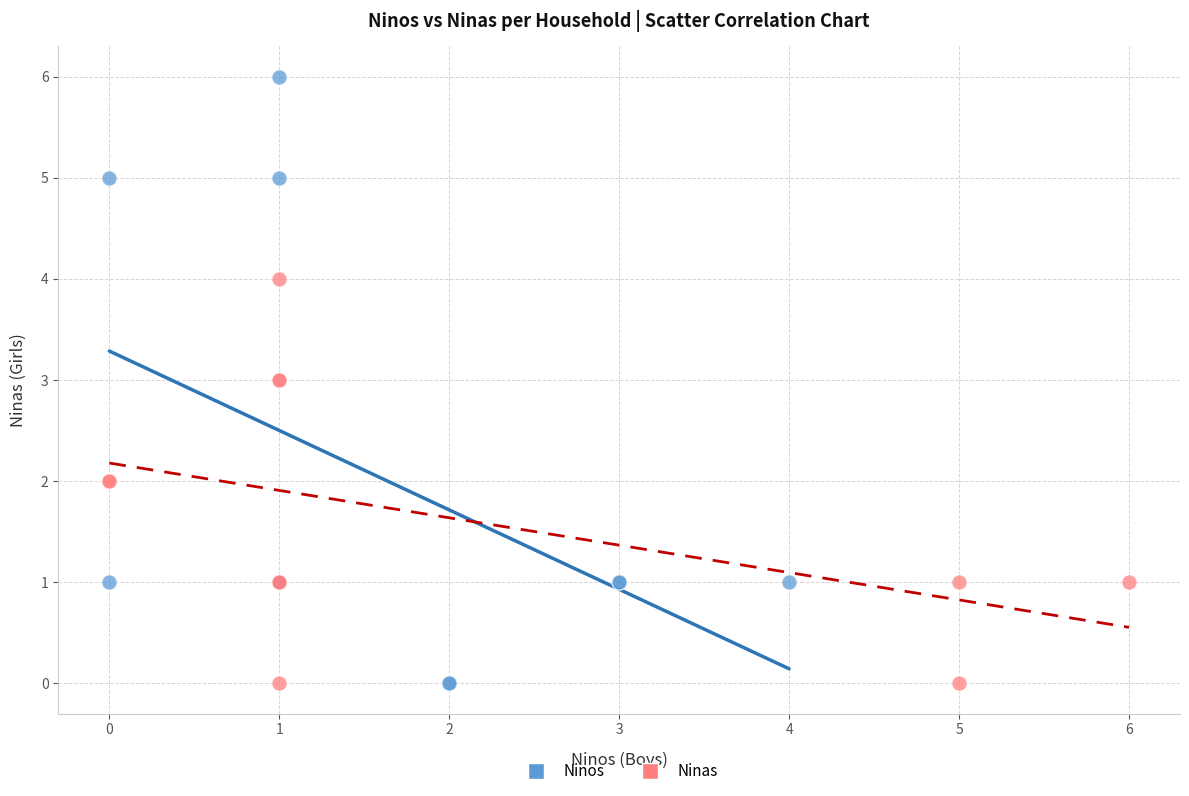

Which series reaches the maximum Y coordinate?

Ninos